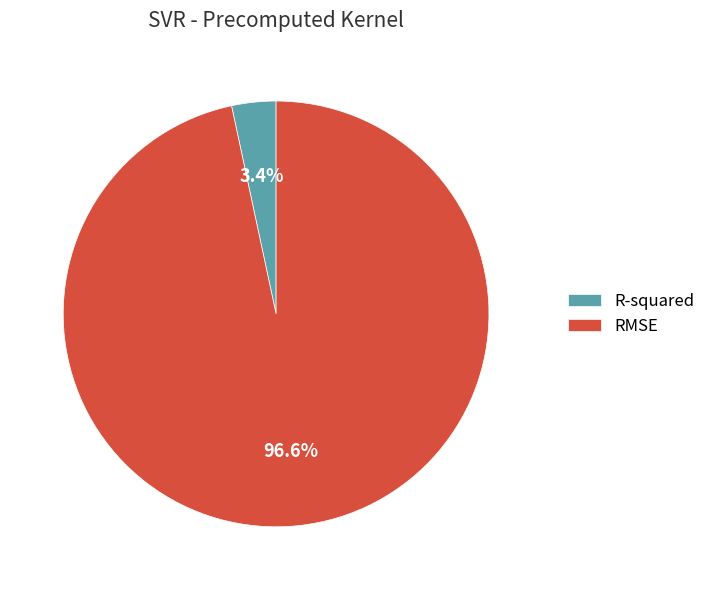

Which category has the smallest portion of the pie?

R-squared